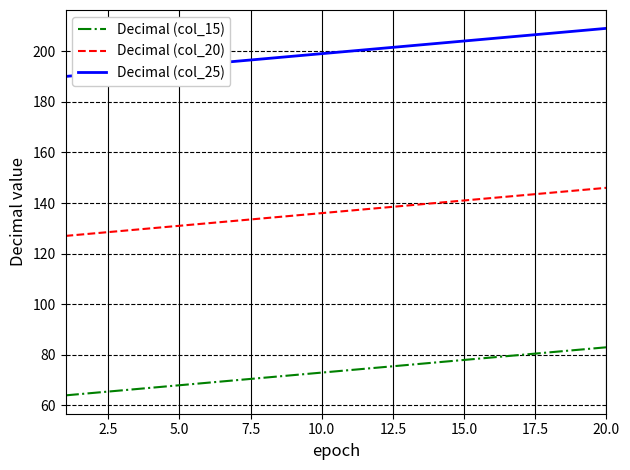

True or false: Decimal (col_15) and Decimal (col_25) cross at least once.

False